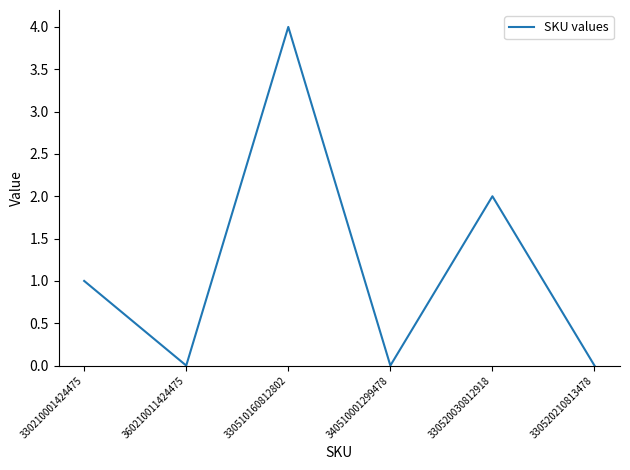

How many values are below 1?

3